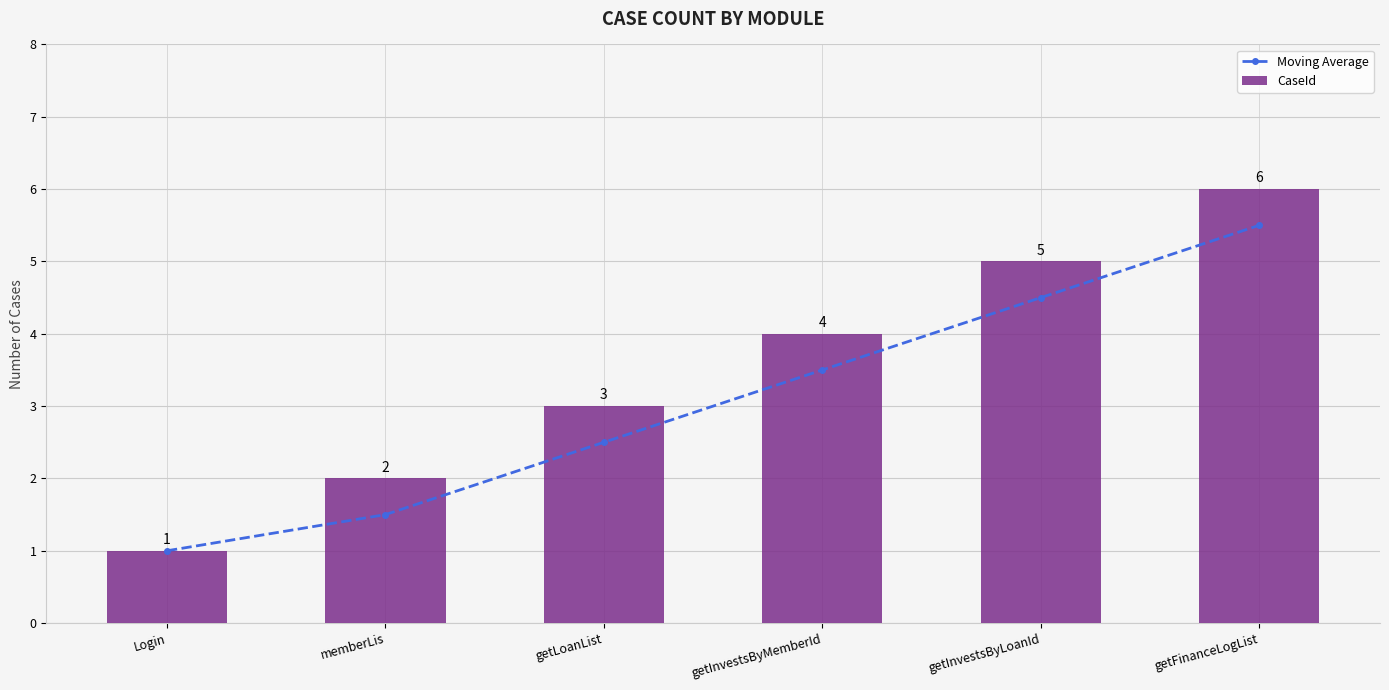

At memberLis, list the series in order from smallest to largest.

Moving Average, CaseId